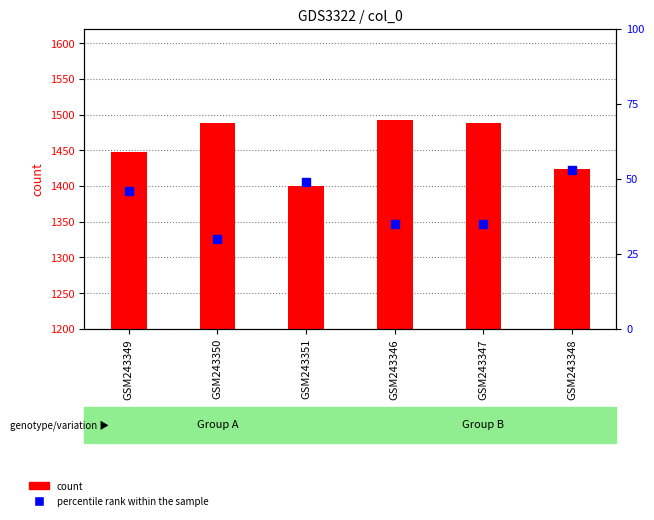

Which series has the largest Y range (max minus min)?

count